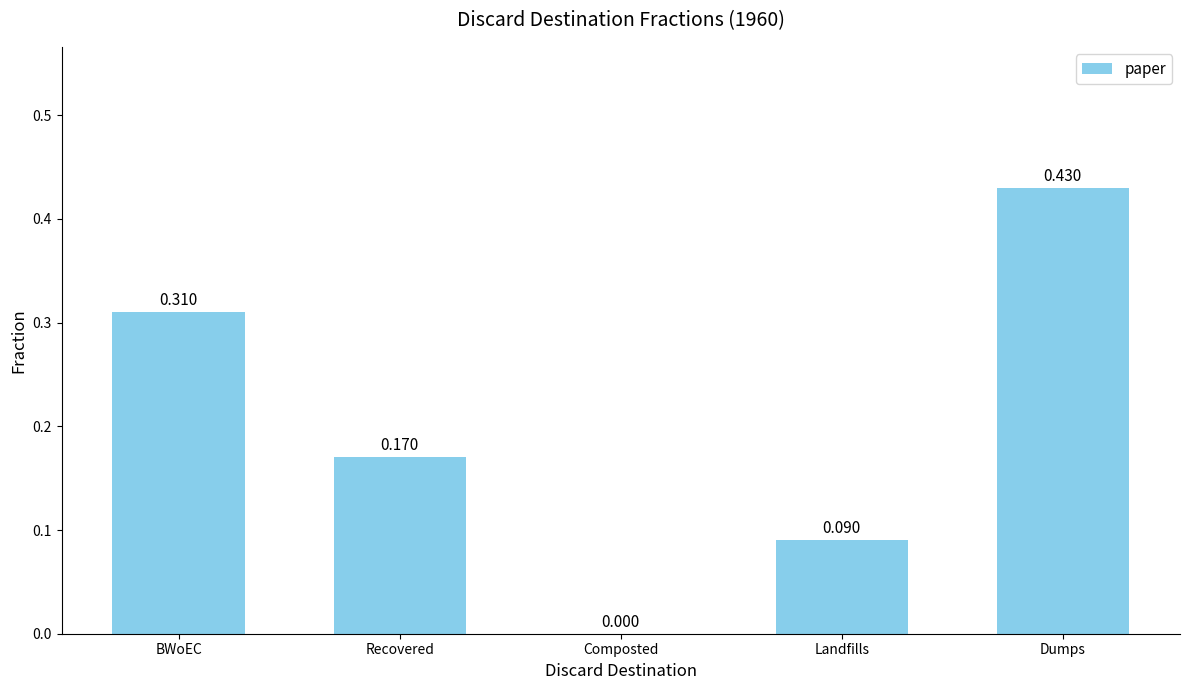

Which category has the highest value across all series?

Dumps